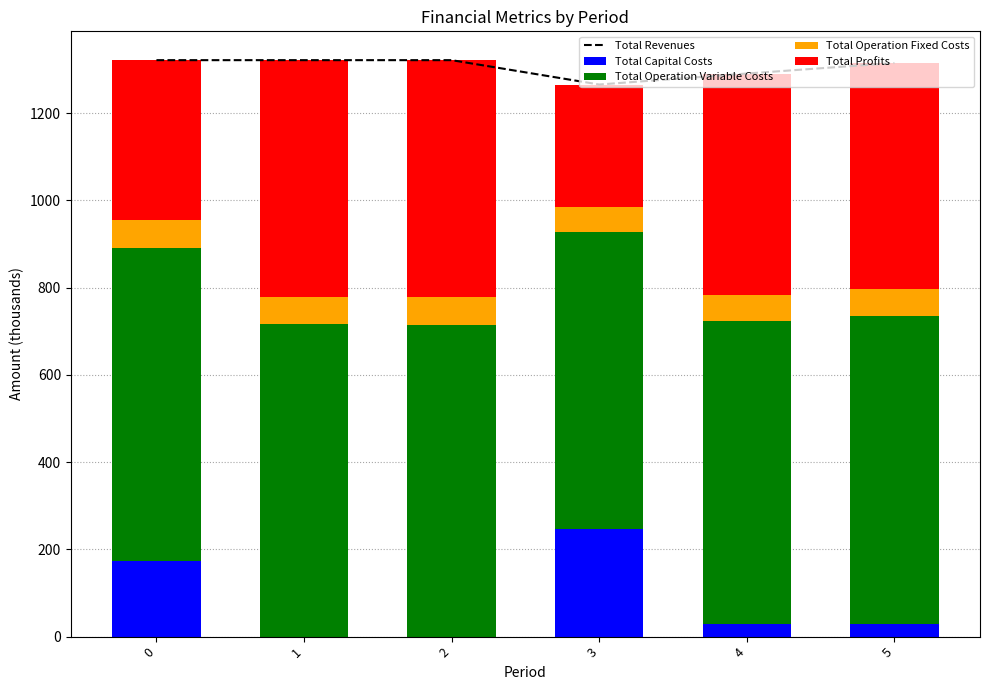

Reading left to right, transcribe all the data shown in this chart.

Total Revenues: 1321.4	1321.4	1321.4	1265.5	1290.7	1314.9
Total Capital Costs: 174.2	0.0	0.0	247.2	29.6	29.6
Total Operation Variable Costs: 717.4	715.8	714.2	680.9	693.5	705.7
Total Operation Fixed Costs: 63.7	63.7	63.7	56.1	59.2	62.3
Total Profits: 366.1	541.9	543.5	281.4	508.3	517.2